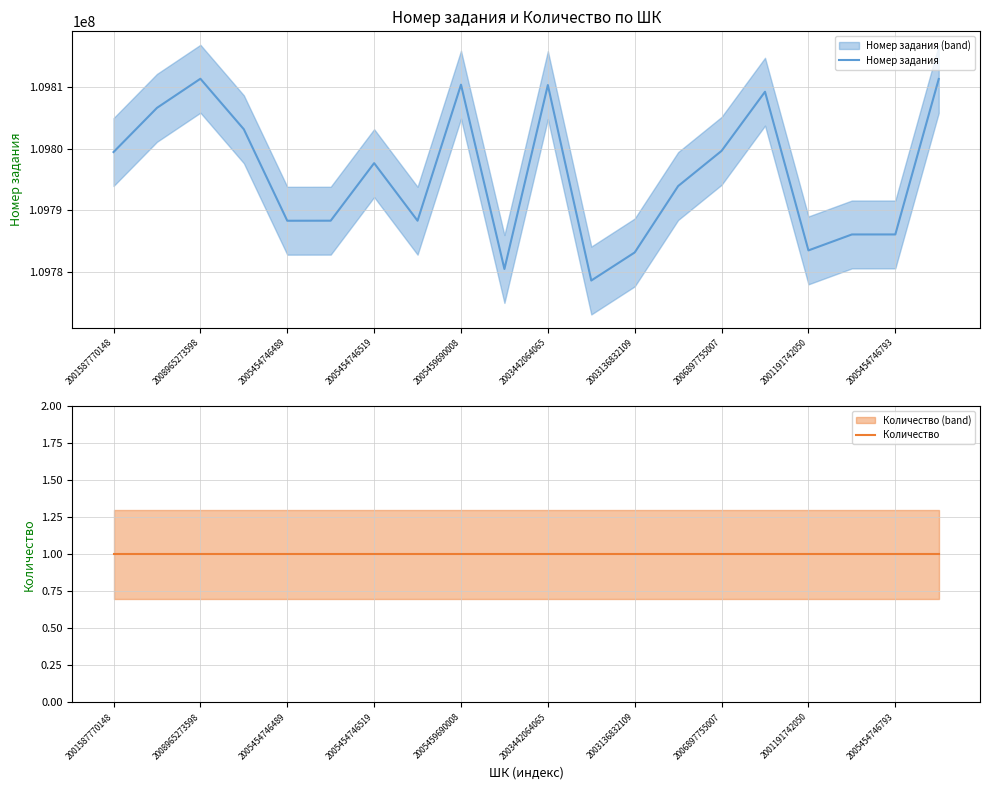

True or false: Номер задания has a value of 22433495 at 2003136832109.

False